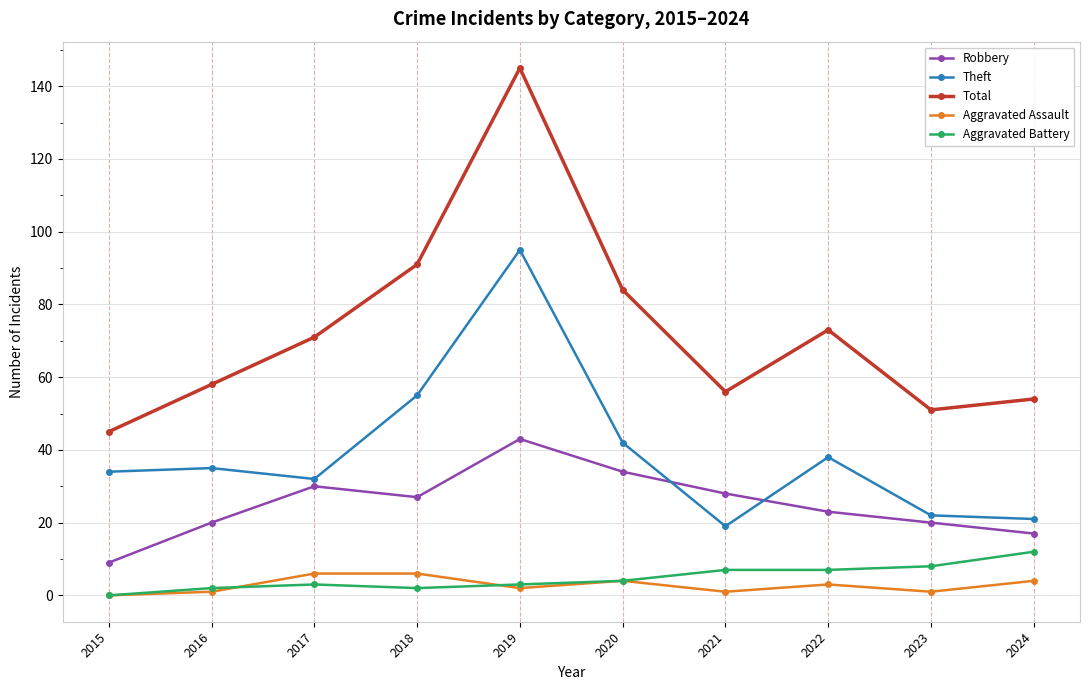

Which series has the largest range (max minus min)?

Total